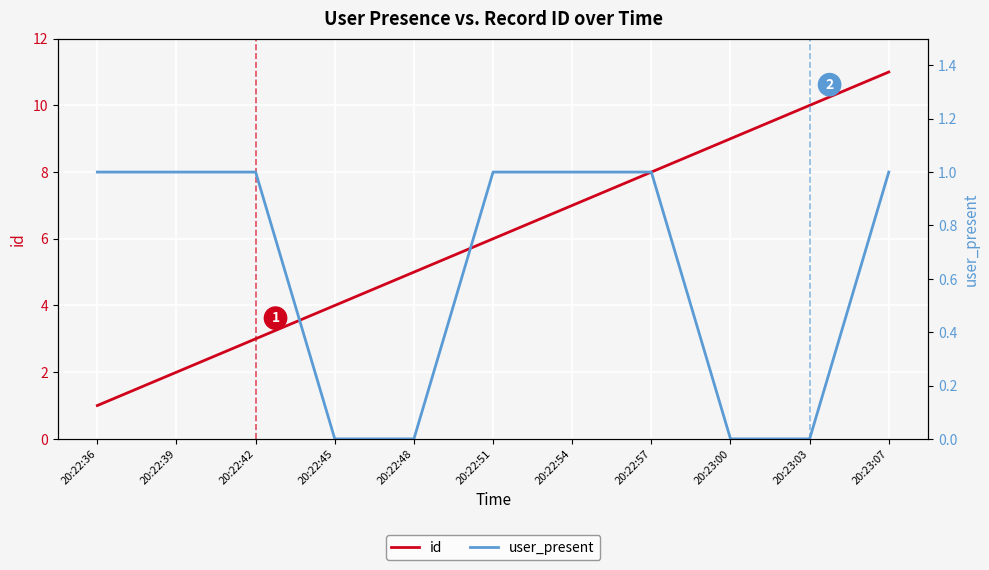

What is the difference between the second highest and second lowest values in the user_present series?

1